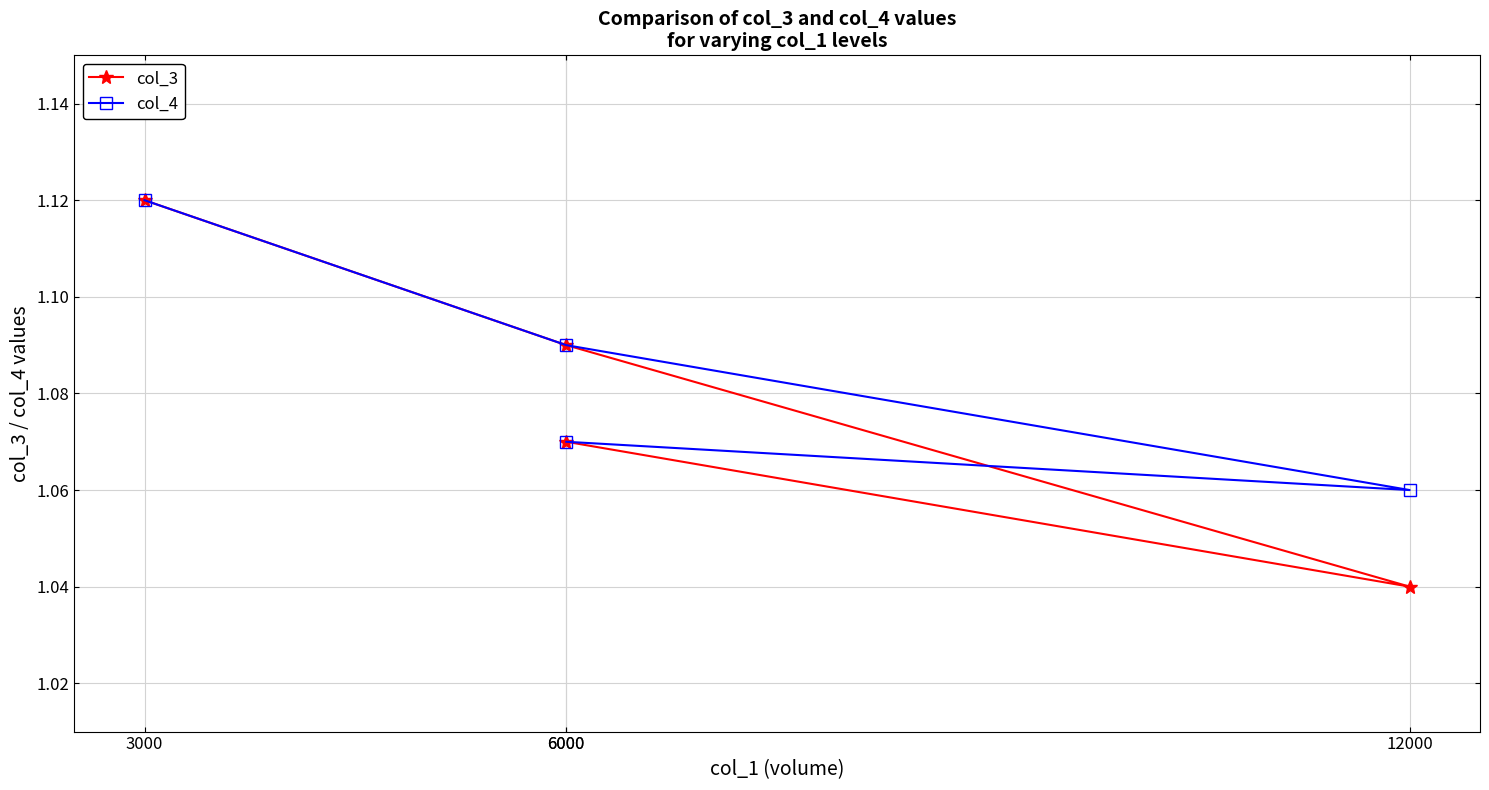

True or false: col_4 and col_3 intersect in this chart.

False